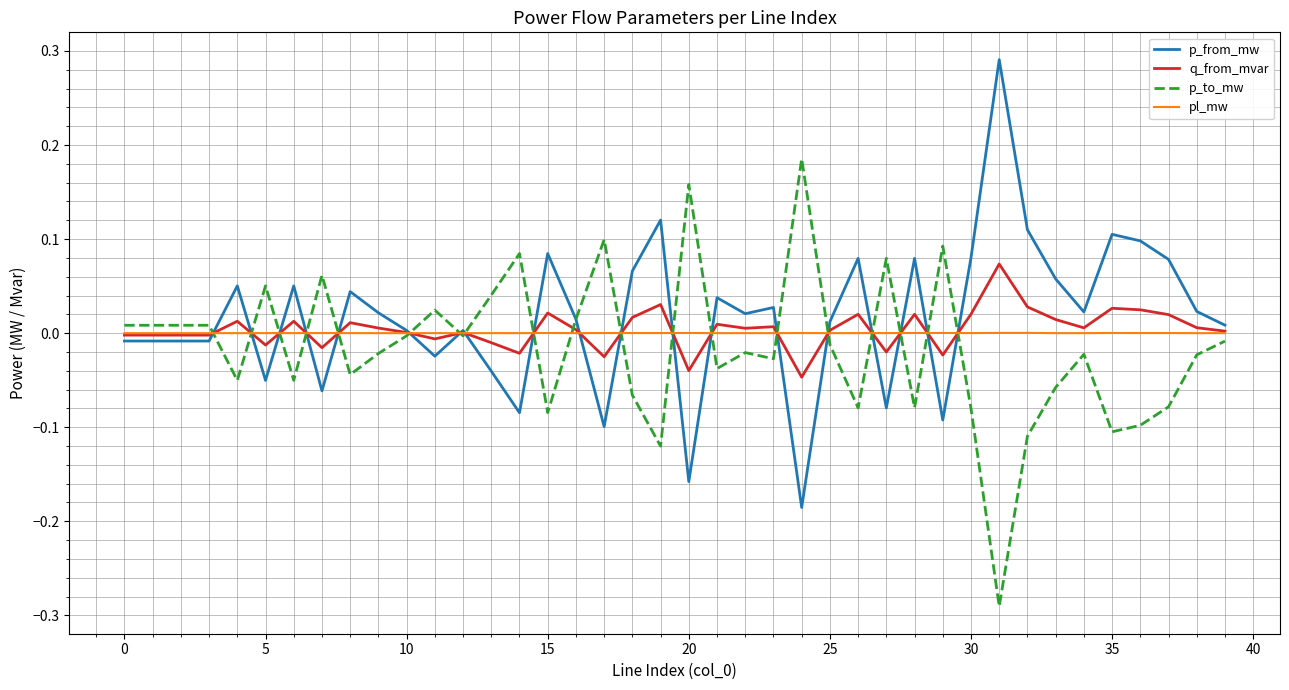

Rank the series by their maximum value, from highest to lowest.

p_from_mw, p_to_mw, q_from_mvar, pl_mw